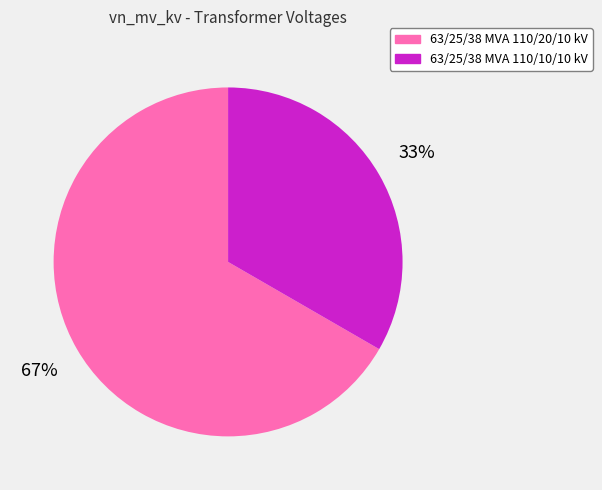

What percentage is the 63/25/38 MVA 110/10/10 kV slice, to the nearest percent?

33%